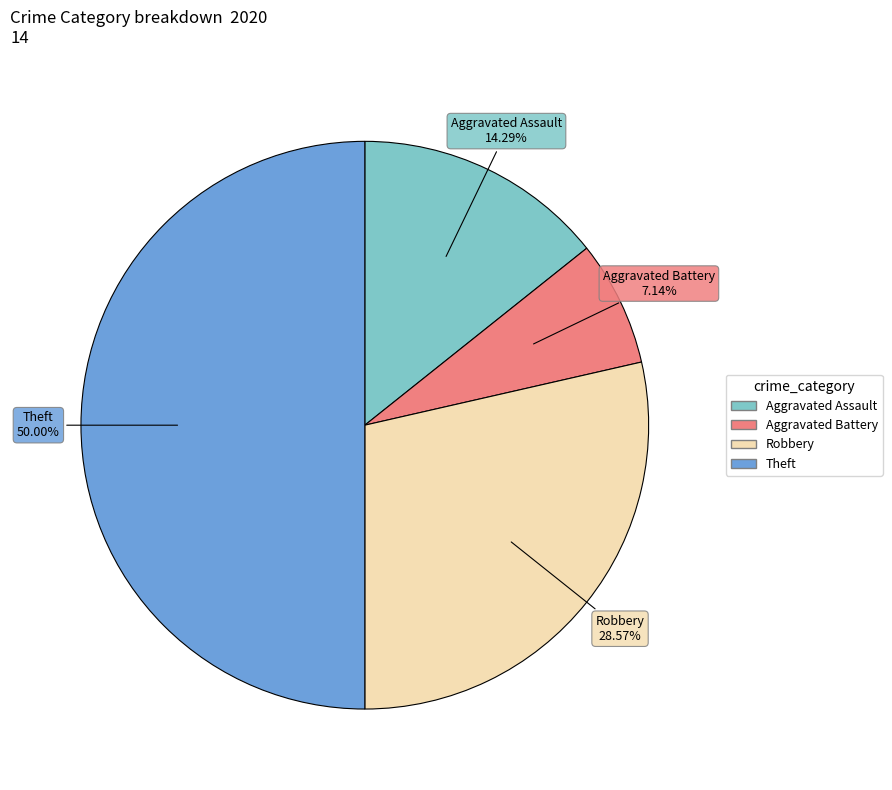

To the nearest percent, what is the difference between the Aggravated Assault and Robbery slice percentages?

14%